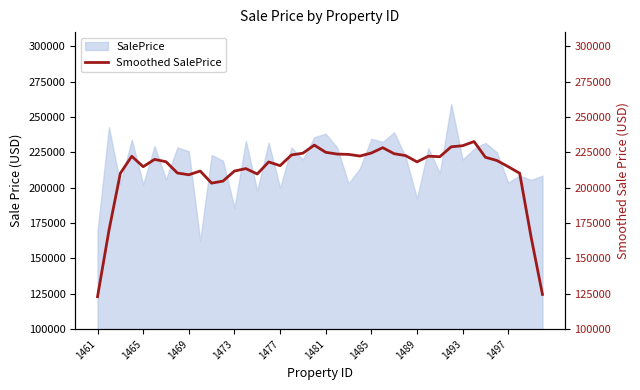

Read the value at 25.

228277.0